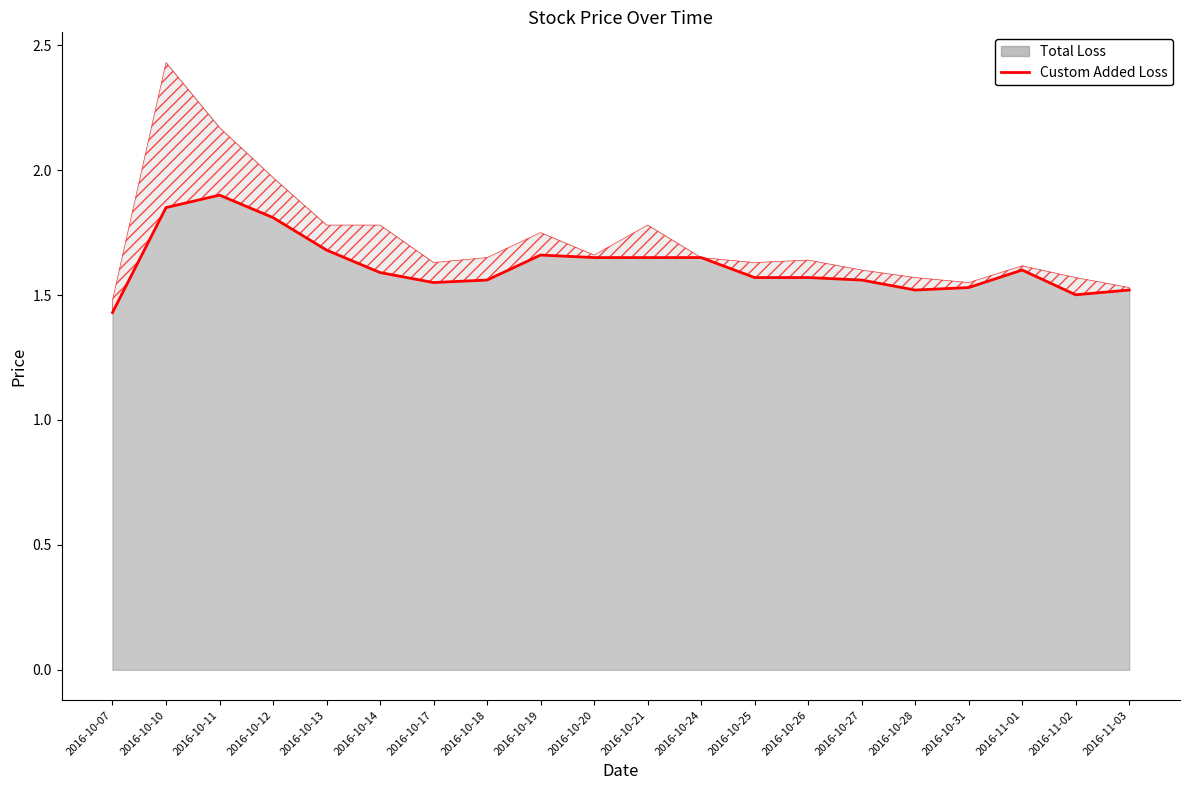

Does the chart have visible grid lines?

No